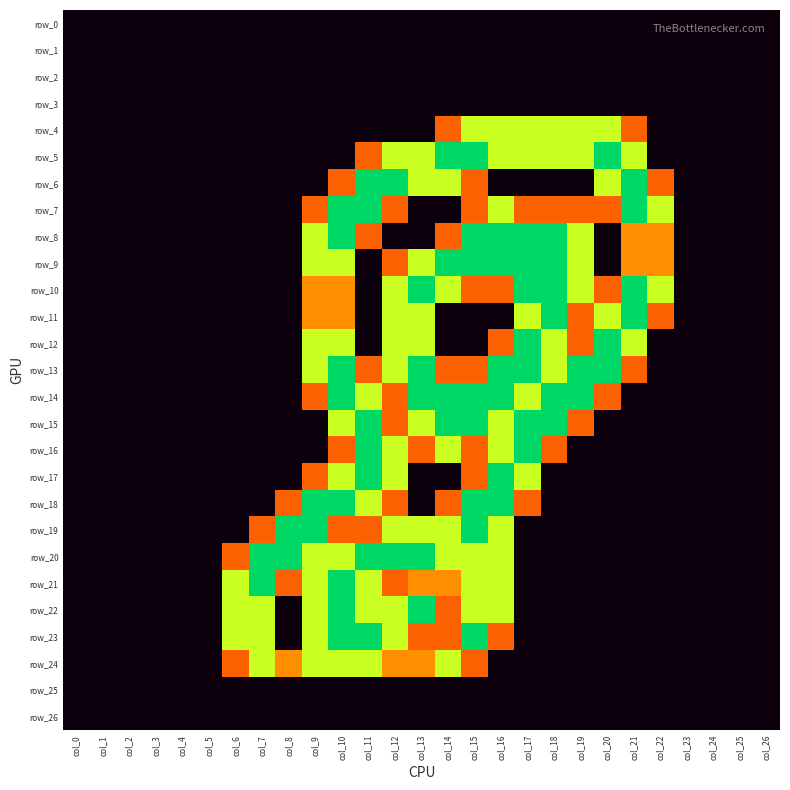

Between col_20 and col_11, which is larger?

col_20